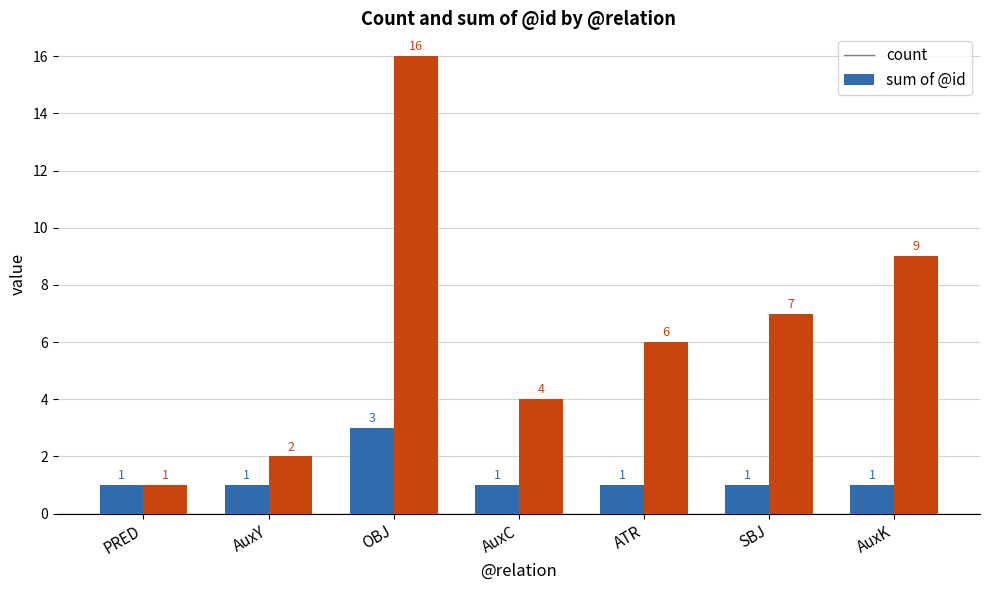

Read the sum of @id value at AuxY.

2